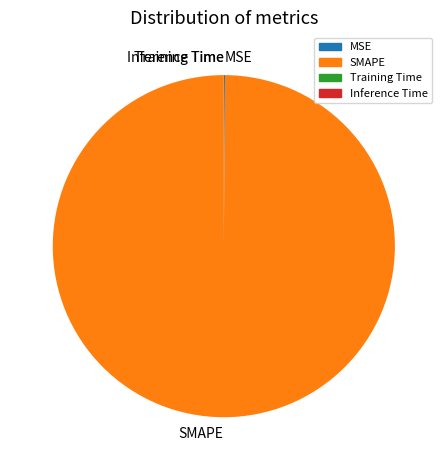

What is the largest slice in the pie chart?

SMAPE